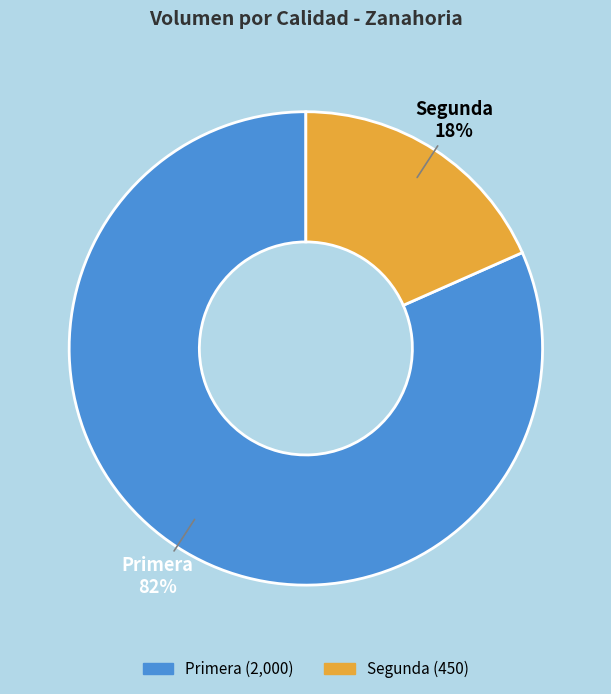

Is there a majority slice in this chart?

Yes